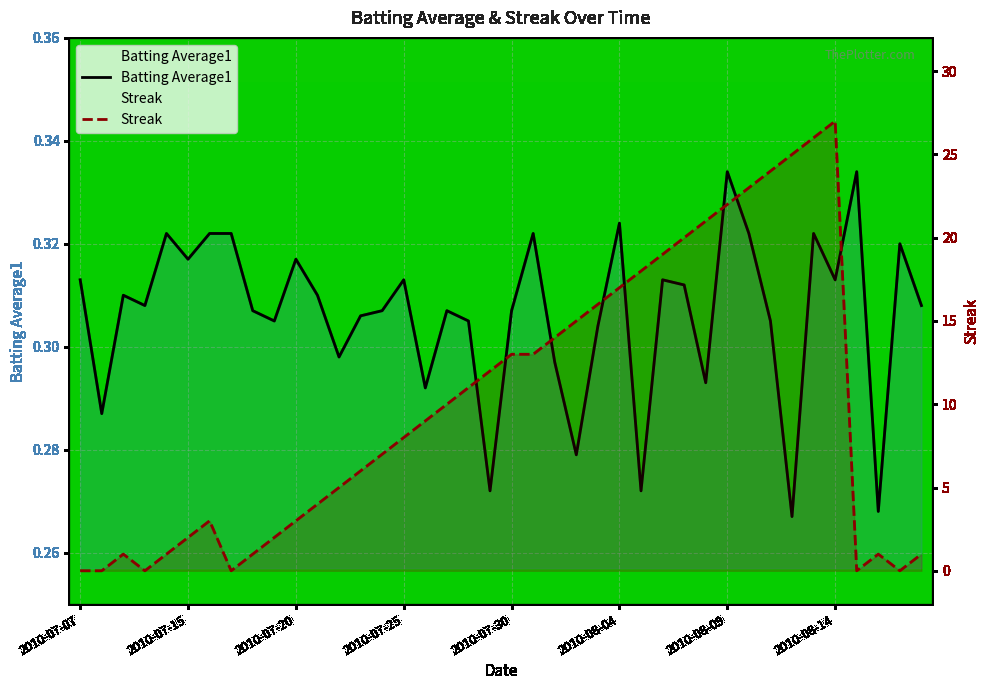

Reading left to right, list all the values displayed in this chart.

Batting Average1: 0.3	0.3	0.3	0.3	0.3	0.3	0.3	0.3	0.3	0.3	0.3	0.3	0.3	0.3	0.3	0.3	0.3	0.3	0.3	0.3	0.3	0.3	0.3	0.3	0.3	0.3	0.3	0.3	0.3	0.3	0.3	0.3	0.3	0.3	0.3	0.3	0.3	0.3	0.3	0.3
Streak: 0.0	0.0	1.0	0.0	1.0	2.0	3.0	0.0	1.0	2.0	3.0	4.0	5.0	6.0	7.0	8.0	9.0	10.0	11.0	12.0	13.0	13.0	14.0	15.0	16.0	17.0	18.0	19.0	20.0	21.0	22.0	23.0	24.0	25.0	26.0	27.0	0.0	1.0	0.0	1.0